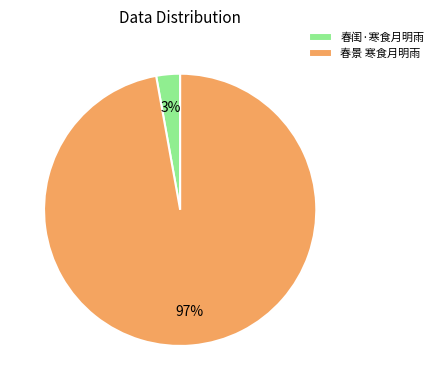

To the nearest percent, what percentage of the pie is 春景 寒食月明雨?

97%